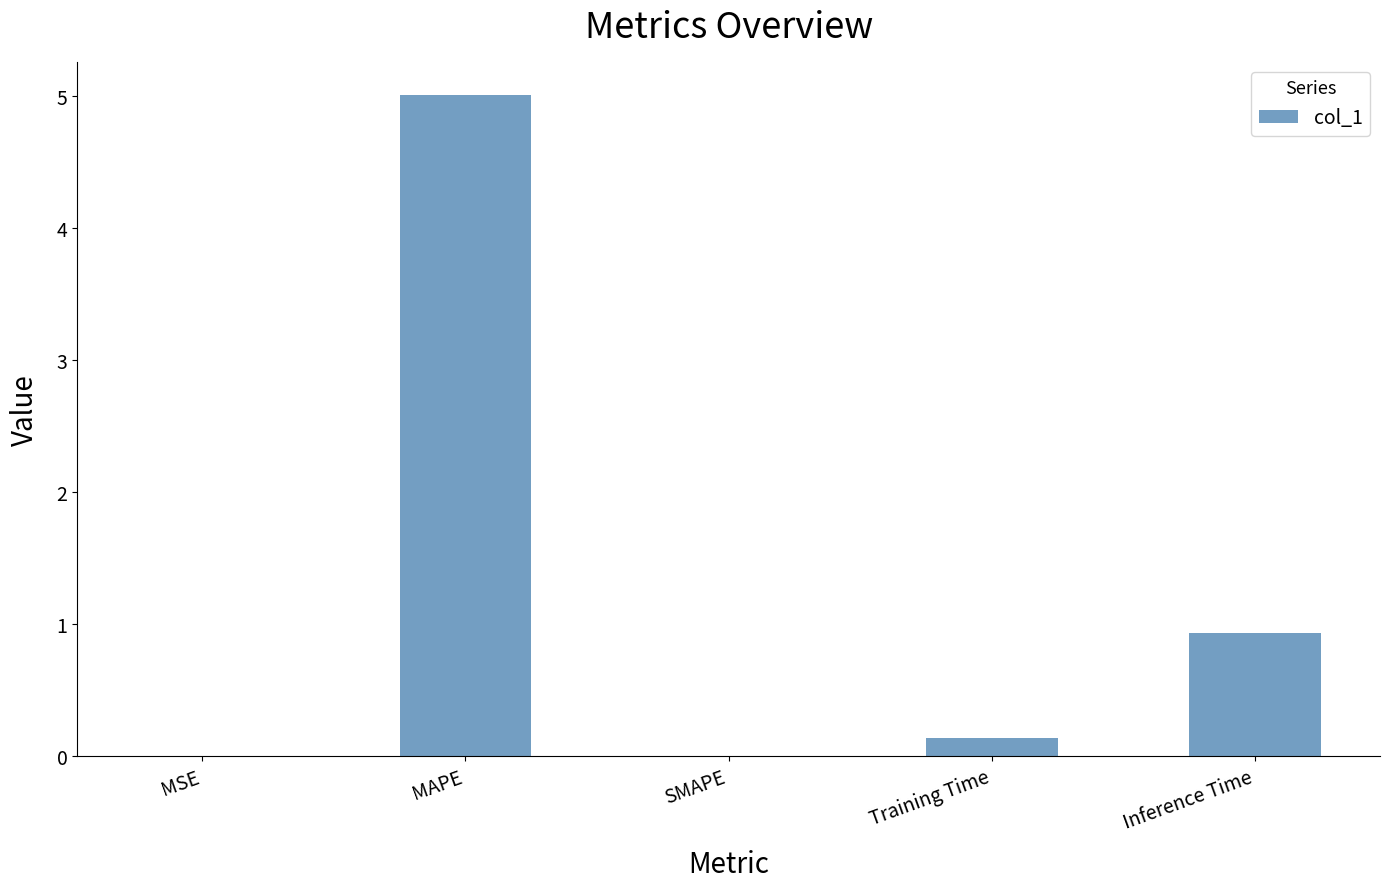

What is the greatest value displayed?

5.0